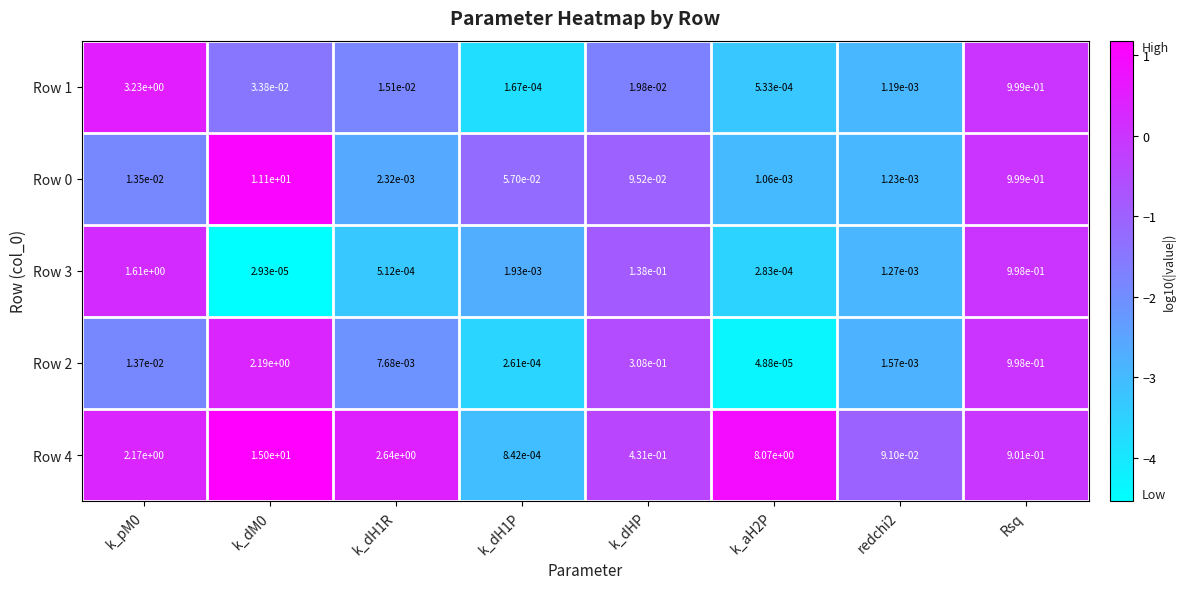

The value of Row 4 at k_pM0 is 2.2. True or false?

True